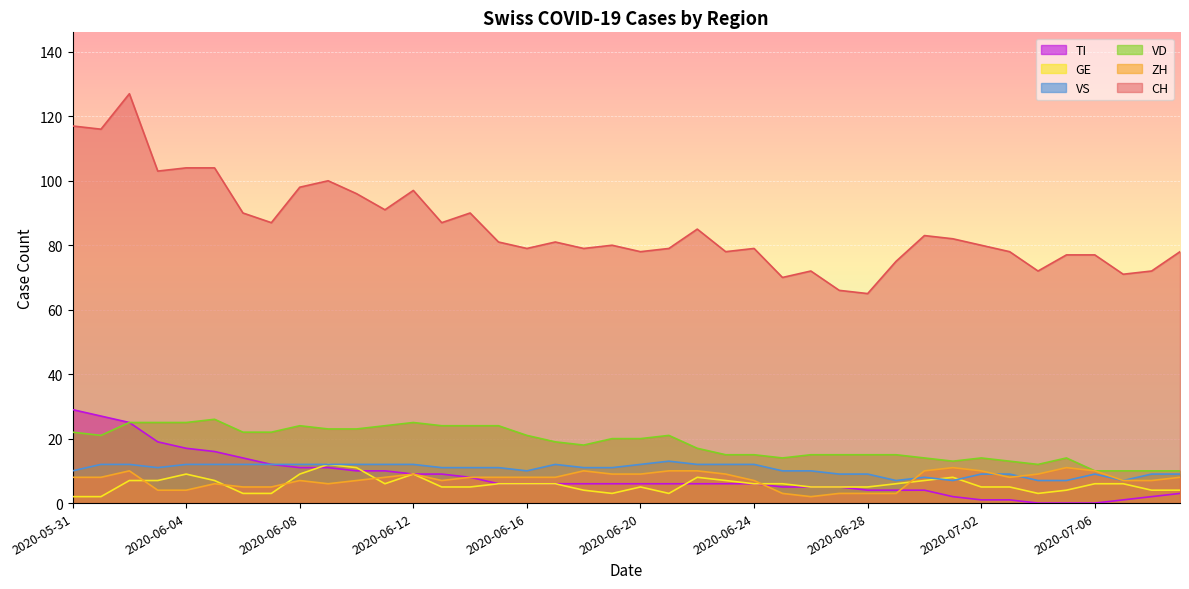

How many GE values are between 4 and 7?

26